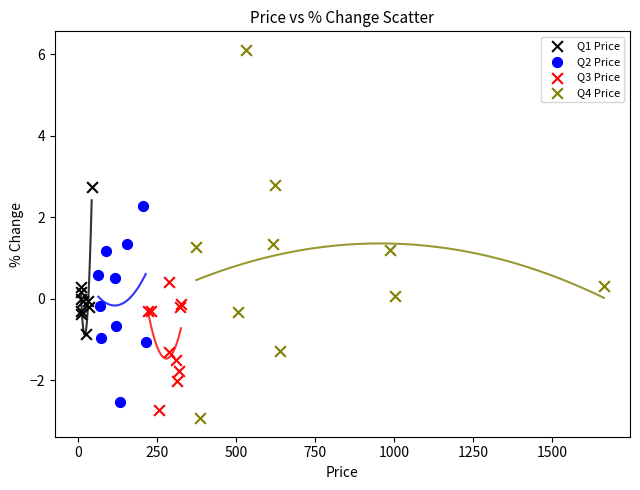

Which series has the largest Y range (max minus min)?

Q4 Price